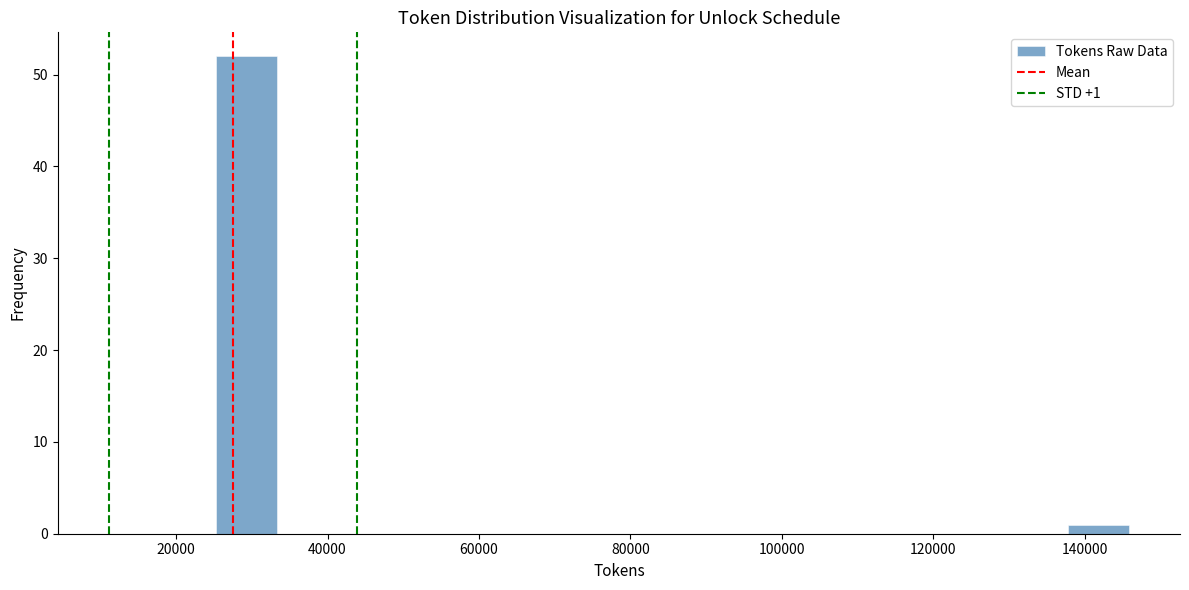

Which range on the x-axis has the tallest bar?

26000 to 34000